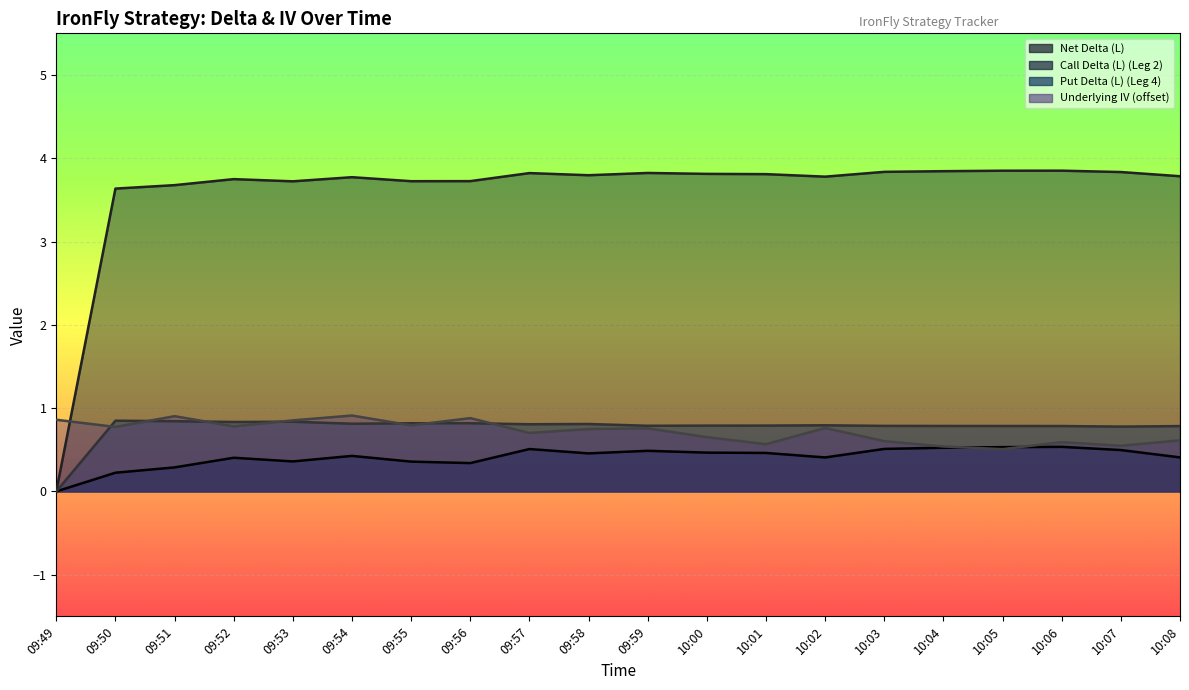

What position from the left is 09:55?

7